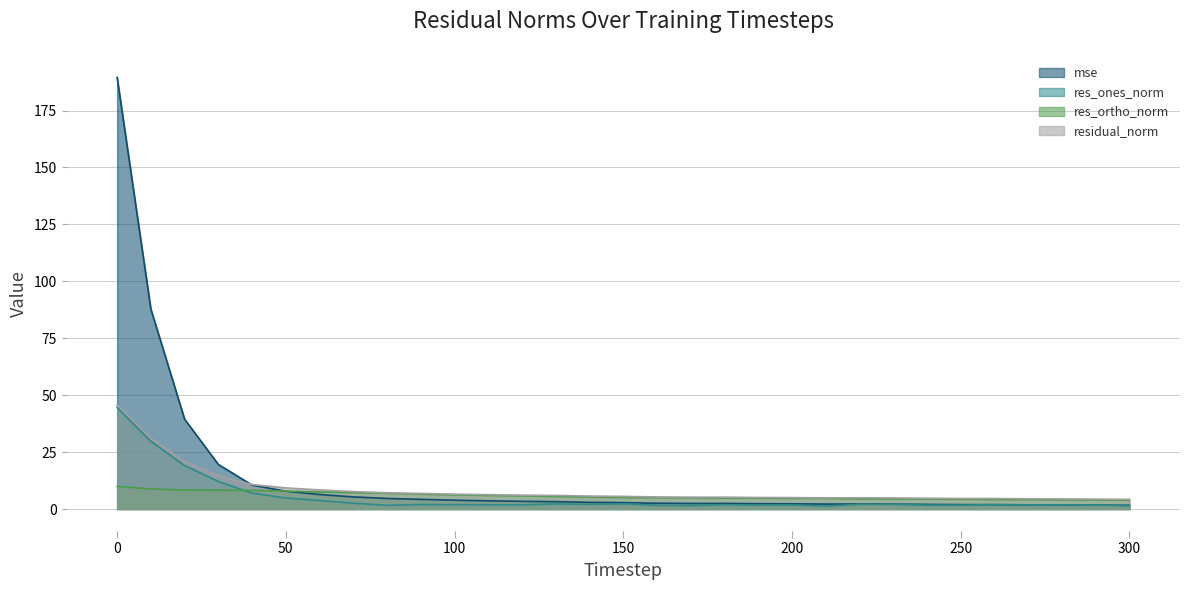

True or false: res_ortho_norm and residual_norm cross at least once.

False